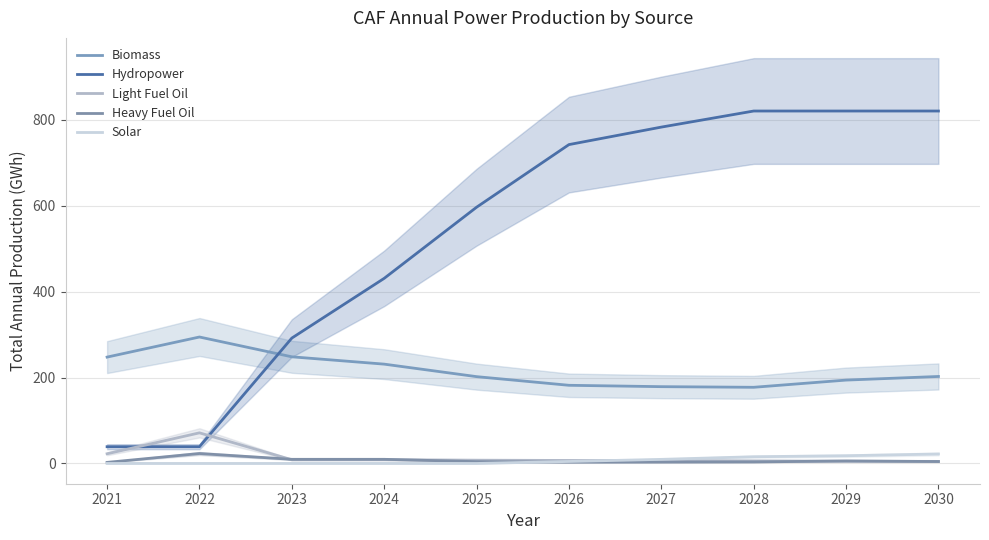

True or false: Solar and Biomass cross at least once.

False